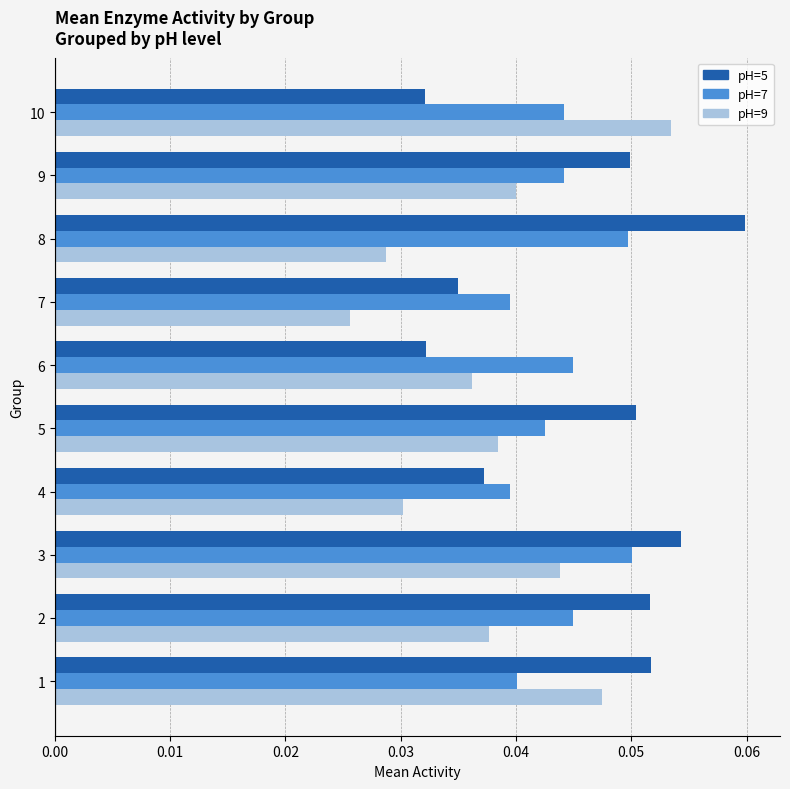

At which label does pH=9 reach its minimum?

7